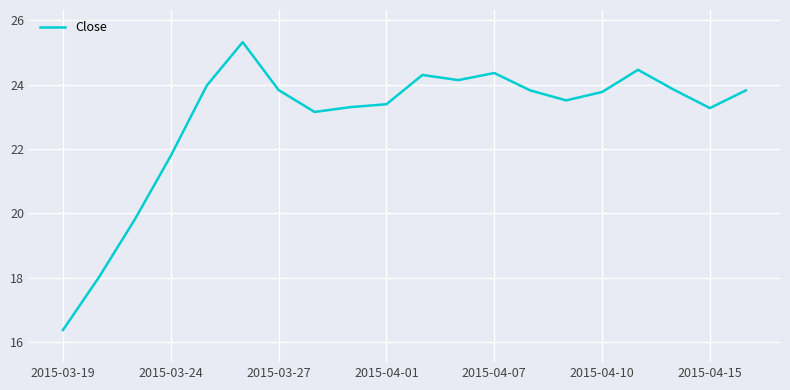

What is the minimum value shown in the chart?

16.4